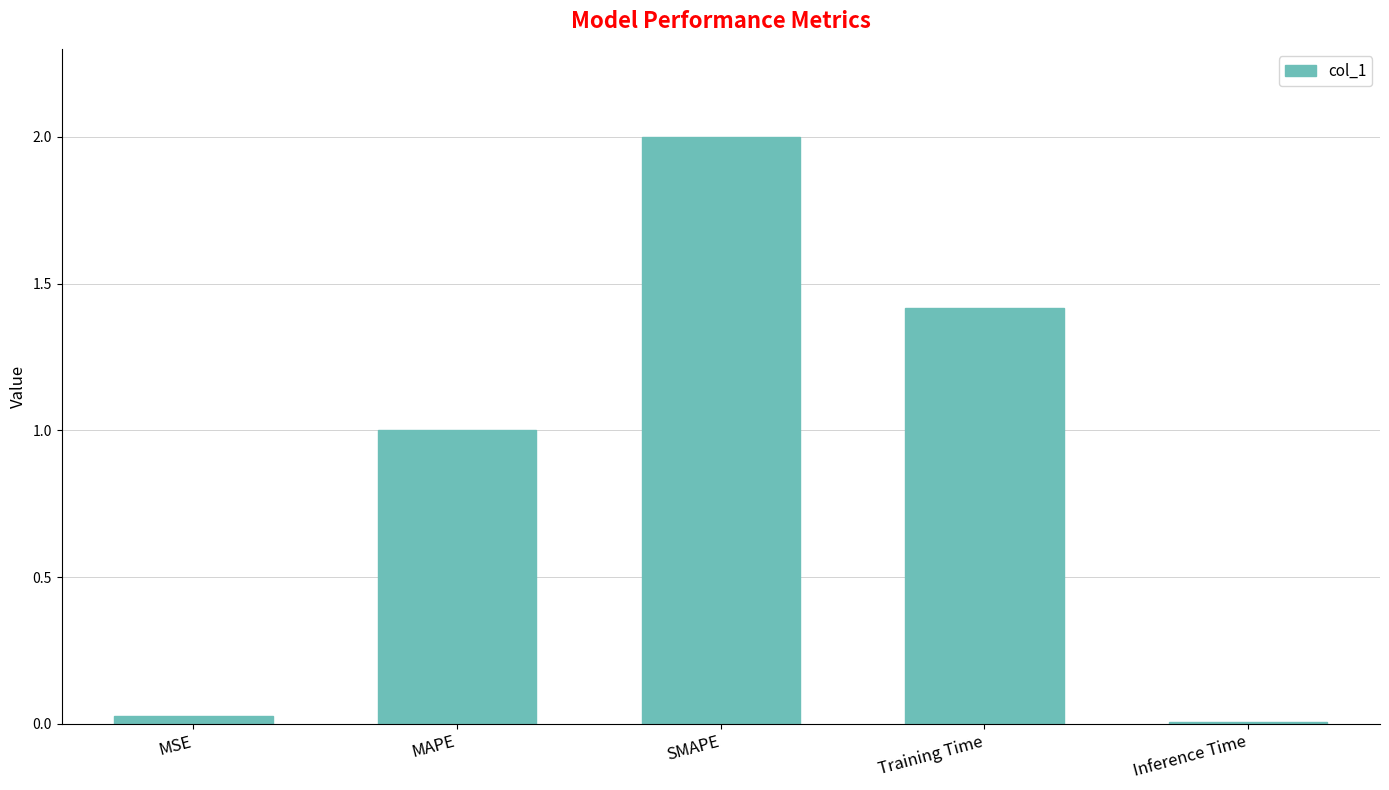

What is the label of the 3rd bar from the right?

SMAPE